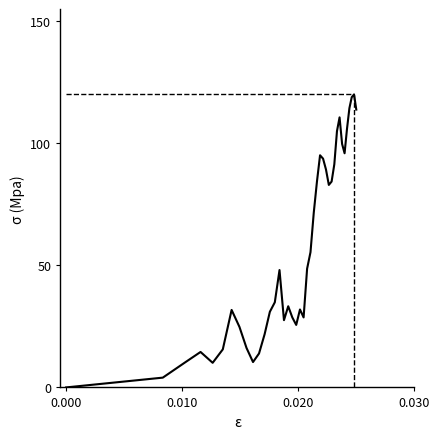

What is the difference between the second highest and second lowest values?

114.9